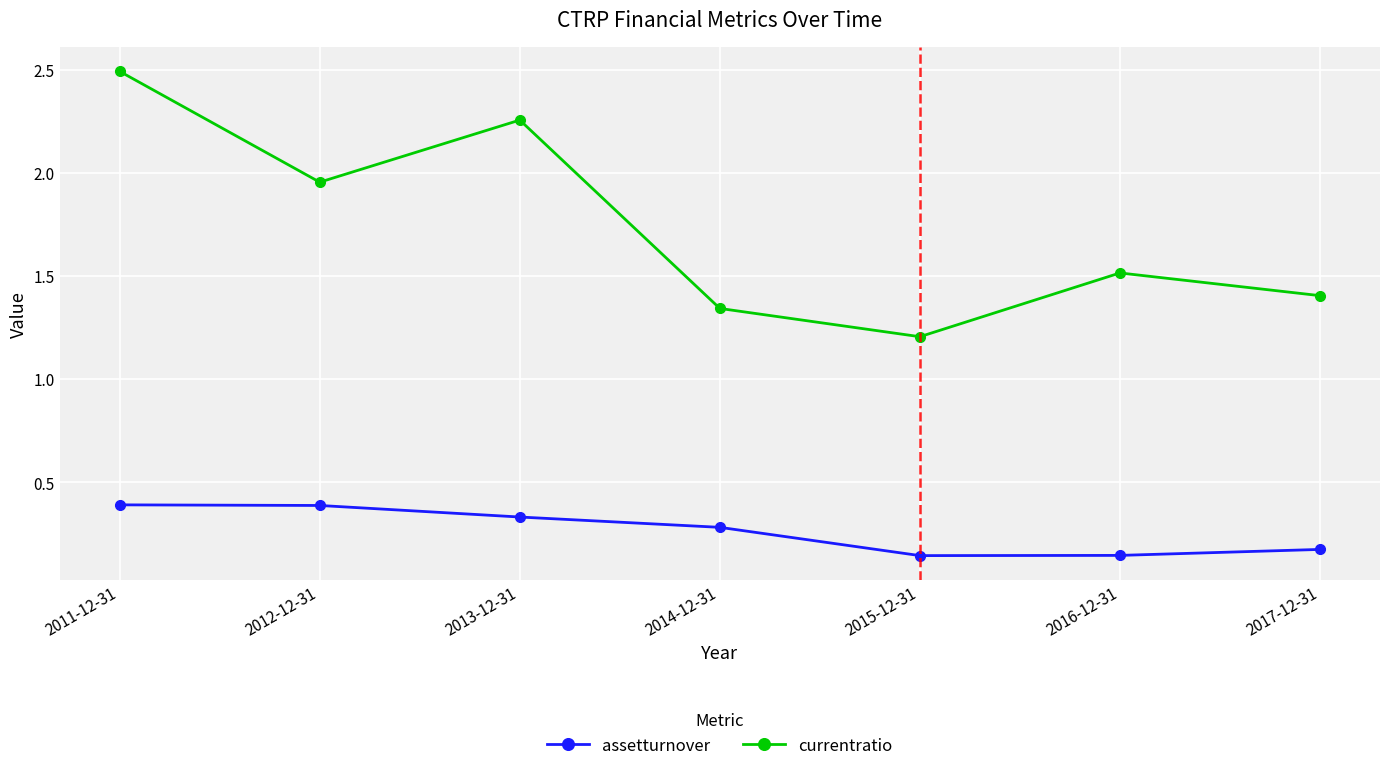

The value of currentratio at 2011-12-31 is 2.5. True or false?

True